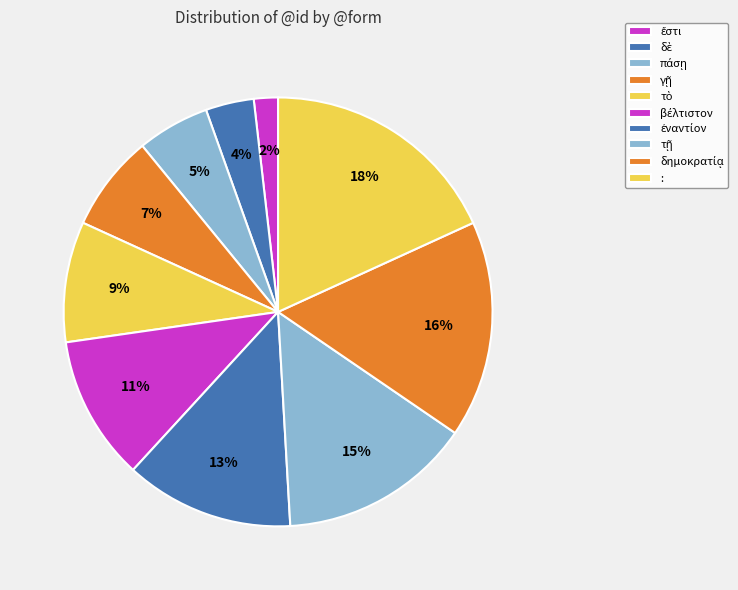

What is the smallest slice in the pie chart?

ἔστι